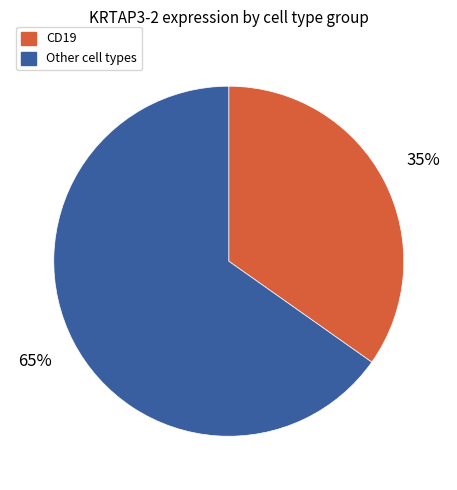

Is there any slice that represents more than half of the pie?

Yes